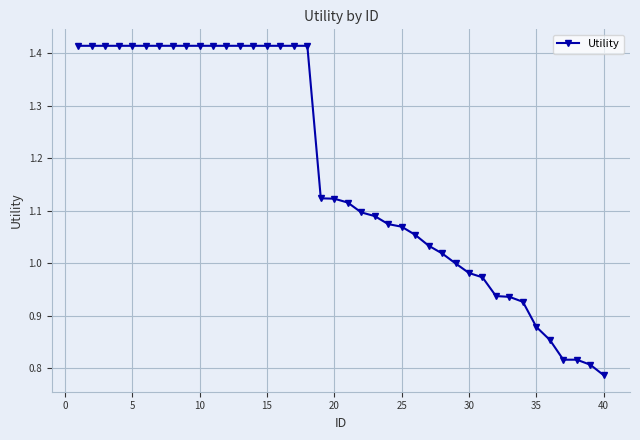

What is the difference between the second highest and second lowest values?

0.6